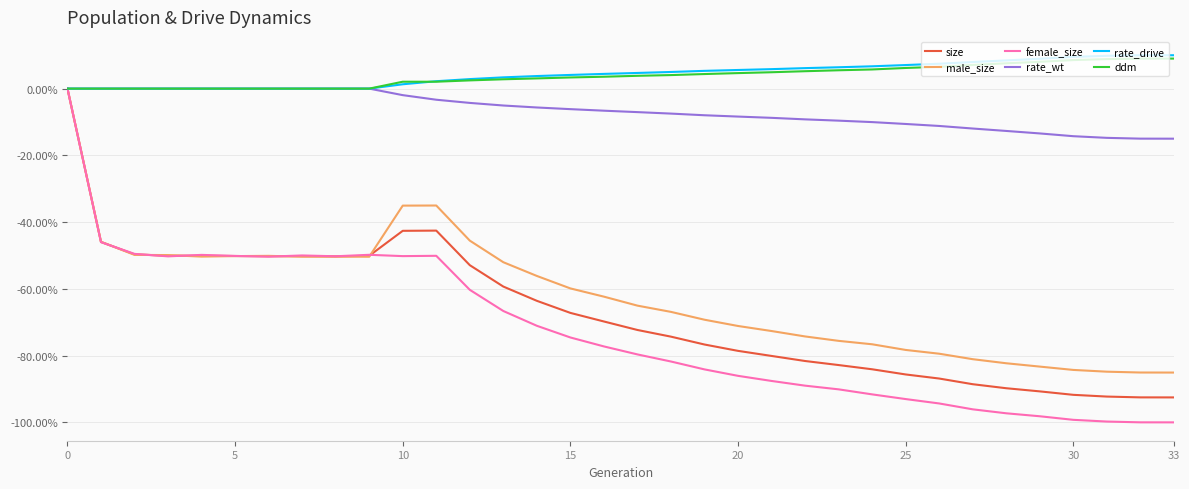

What is the lowest value of the rate_wt series?

-15.0